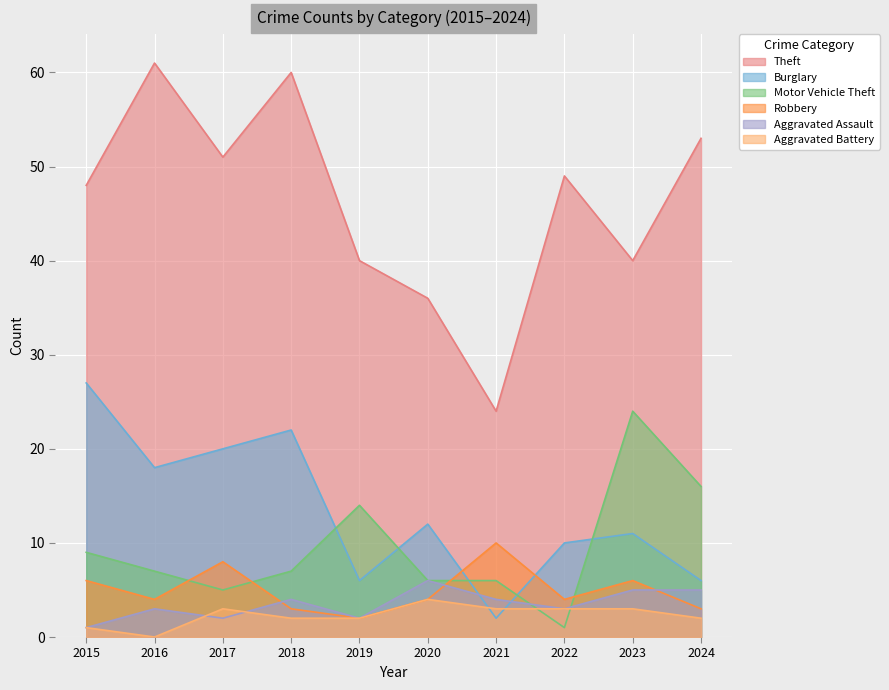

Where do Aggravated Battery and Burglary first cross each other?

2020 and 2021